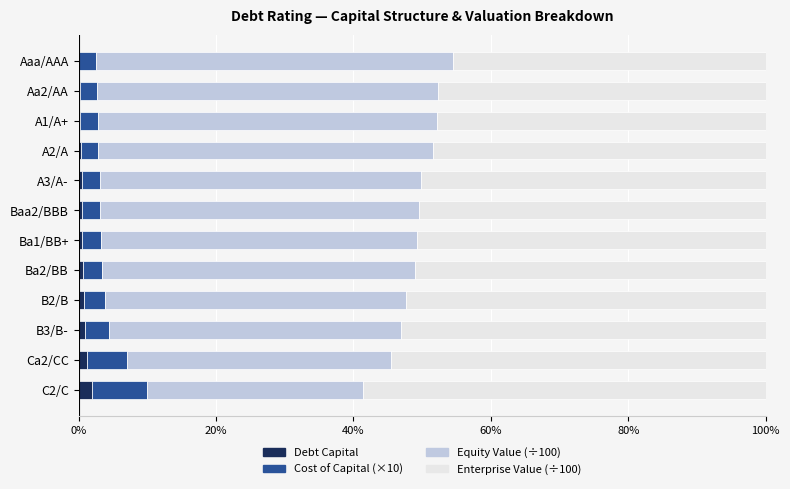

What is the sum of all Debt Capital values?

7.7